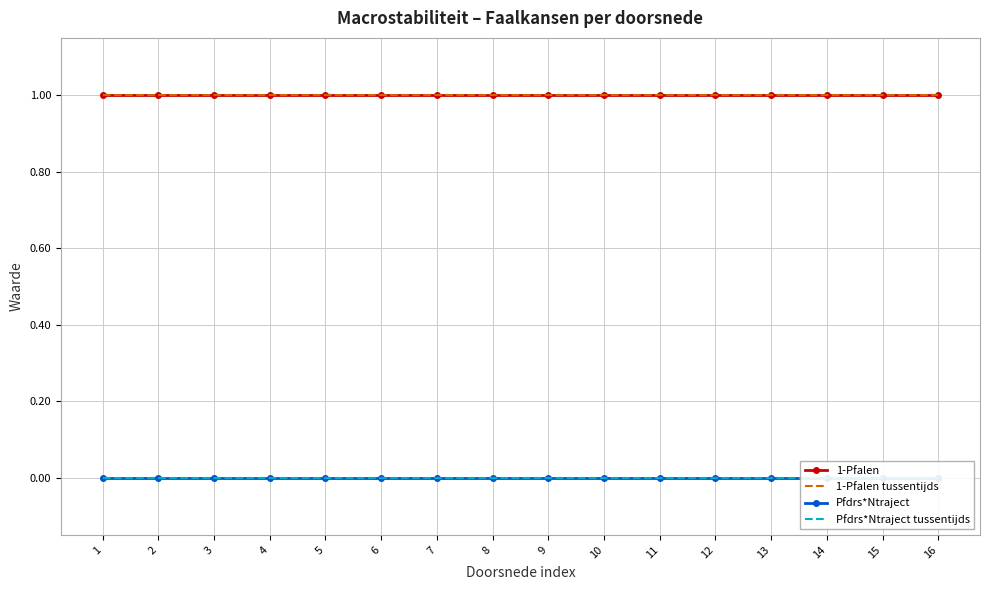

What is the total value across all series at 3?

2